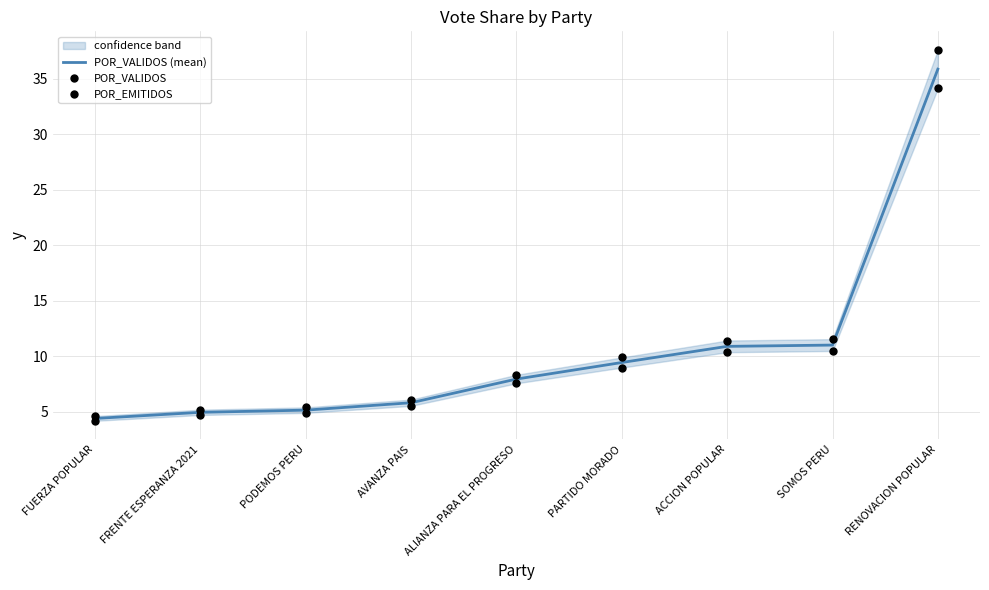

Which series has the widest spread of Y values?

POR_VALIDOS